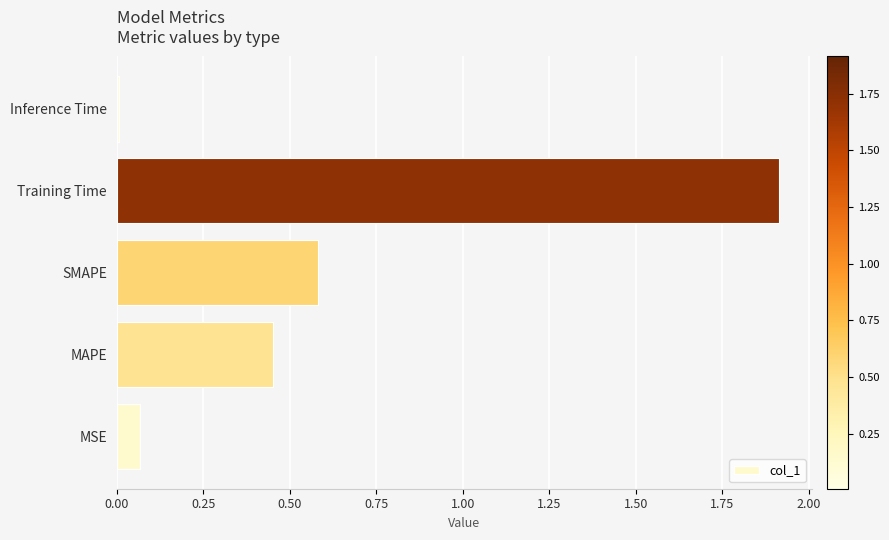

Are the bars horizontal?

Yes